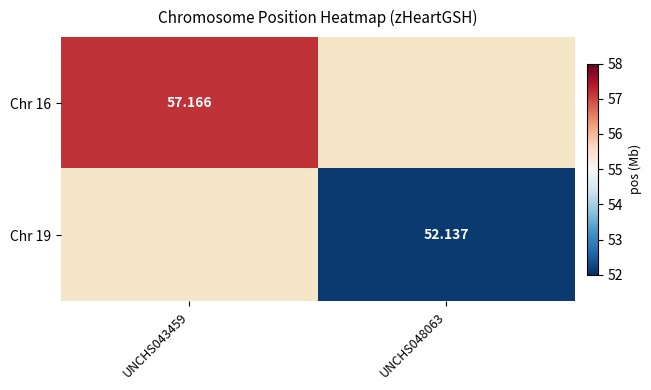

Rank the categories by Chr 16 value from highest to lowest.

UNCHS043459, UNCHS048063